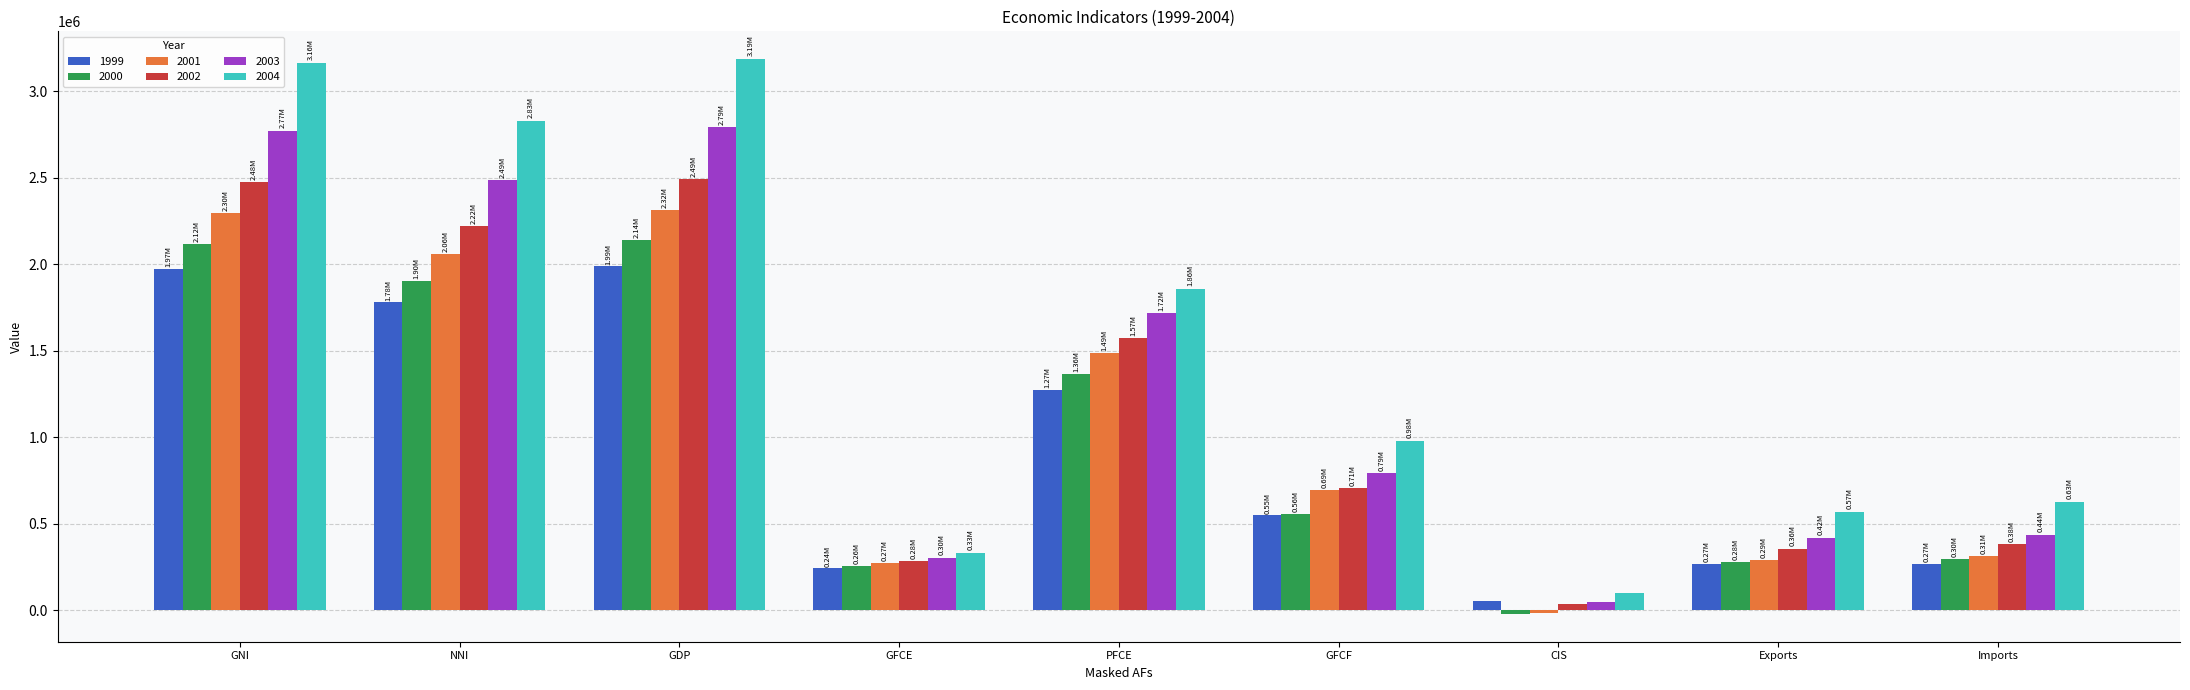

What position from the left is Imports?

9